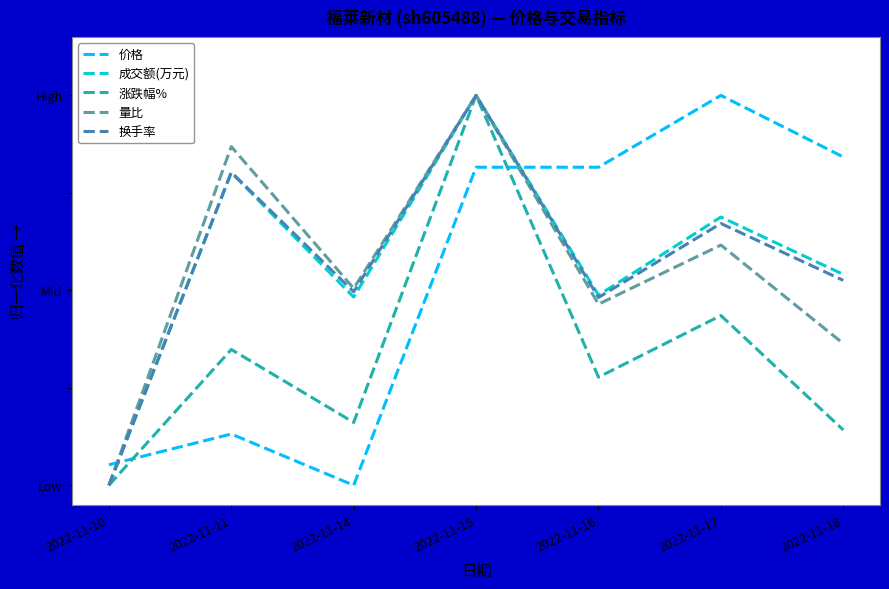

What are all the series names shown in the legend?

价格, 成交额(万元), 涨跌幅%, 量比, 换手率